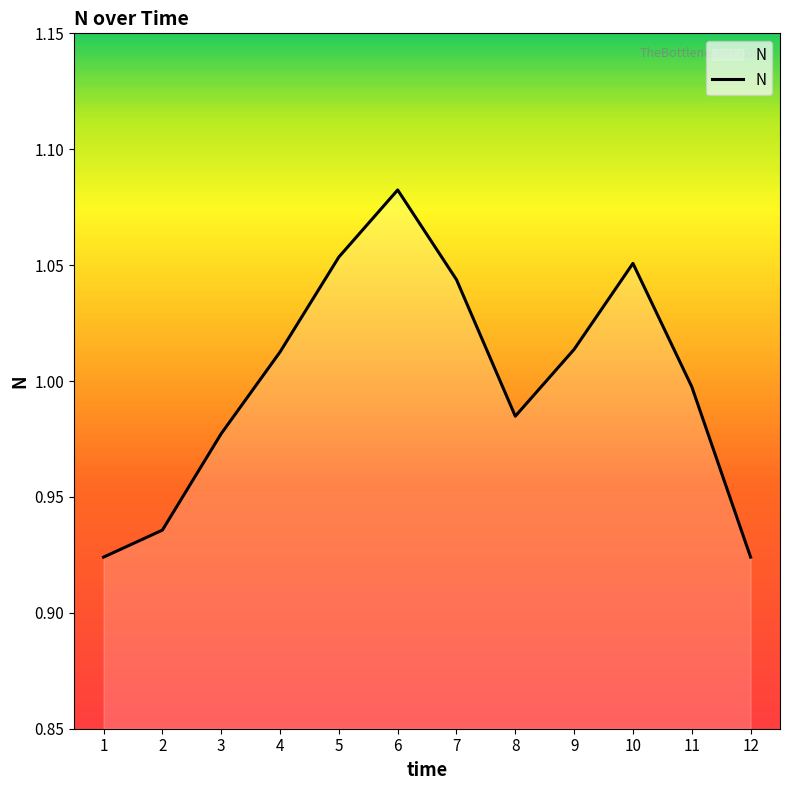

The chart shows a value of 1.0 at 7. True or false?

True